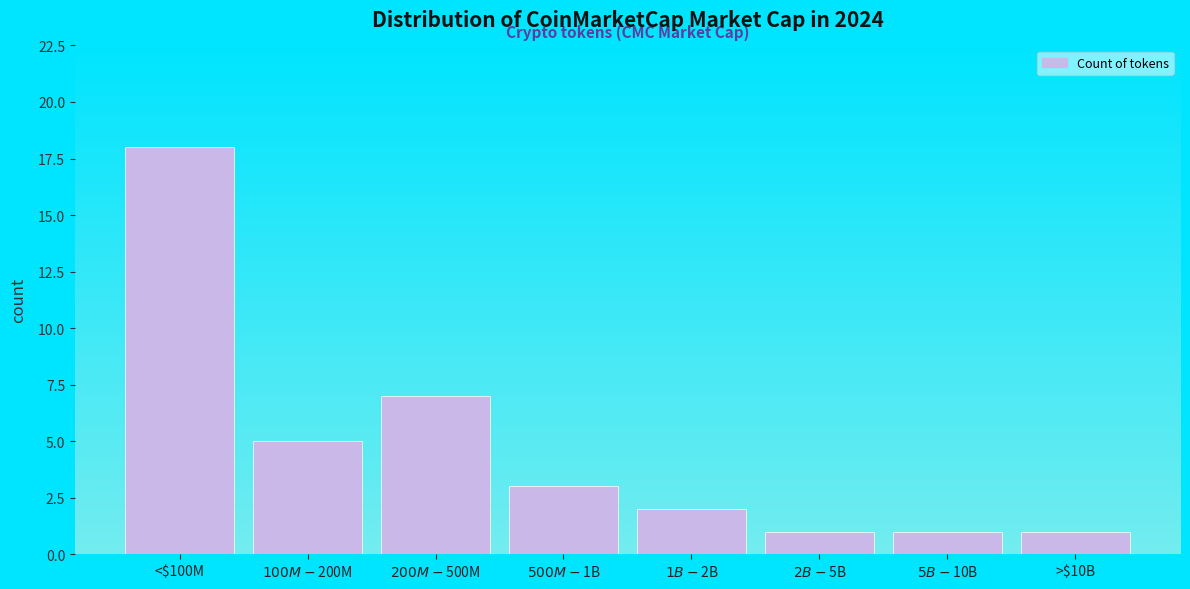

Reading right to left, what are all the values shown in this chart?

1	1	1	2	3	7	5	18